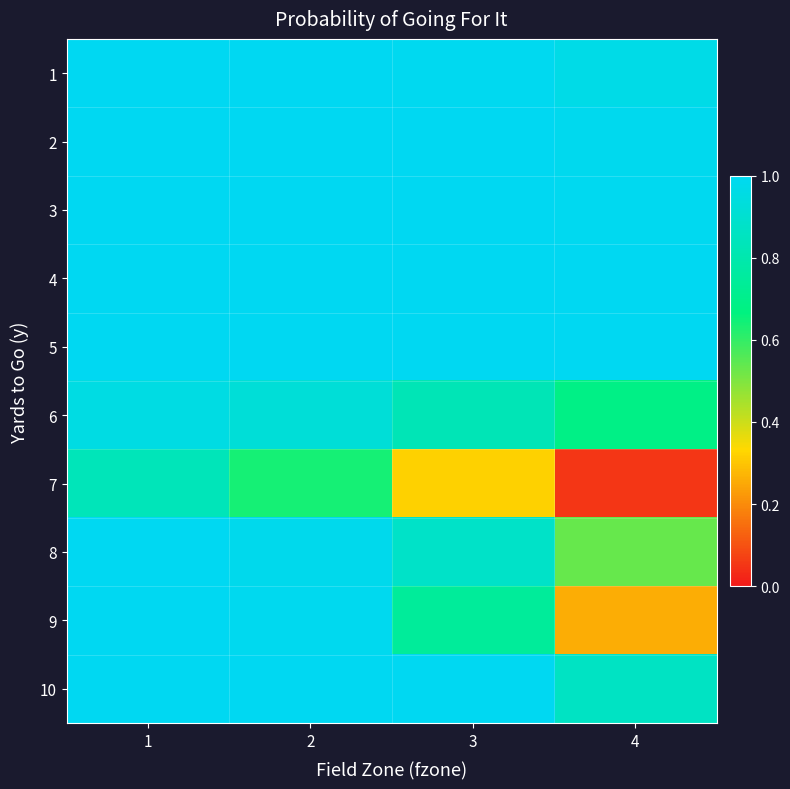

Which label corresponds to the smallest value in the chart?

4